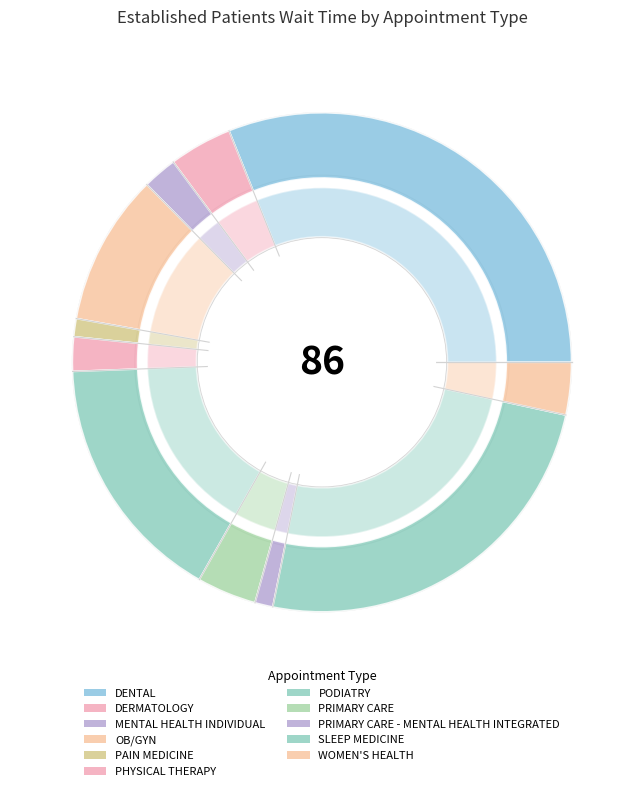

Rank the categories by value from lowest to highest.

PAIN MEDICINE, PRIMARY CARE - MENTAL HEALTH INTEGRATED, MENTAL HEALTH INDIVIDUAL, PHYSICAL THERAPY, WOMEN'S HEALTH, PRIMARY CARE, DERMATOLOGY, OB/GYN, PODIATRY, SLEEP MEDICINE, DENTAL